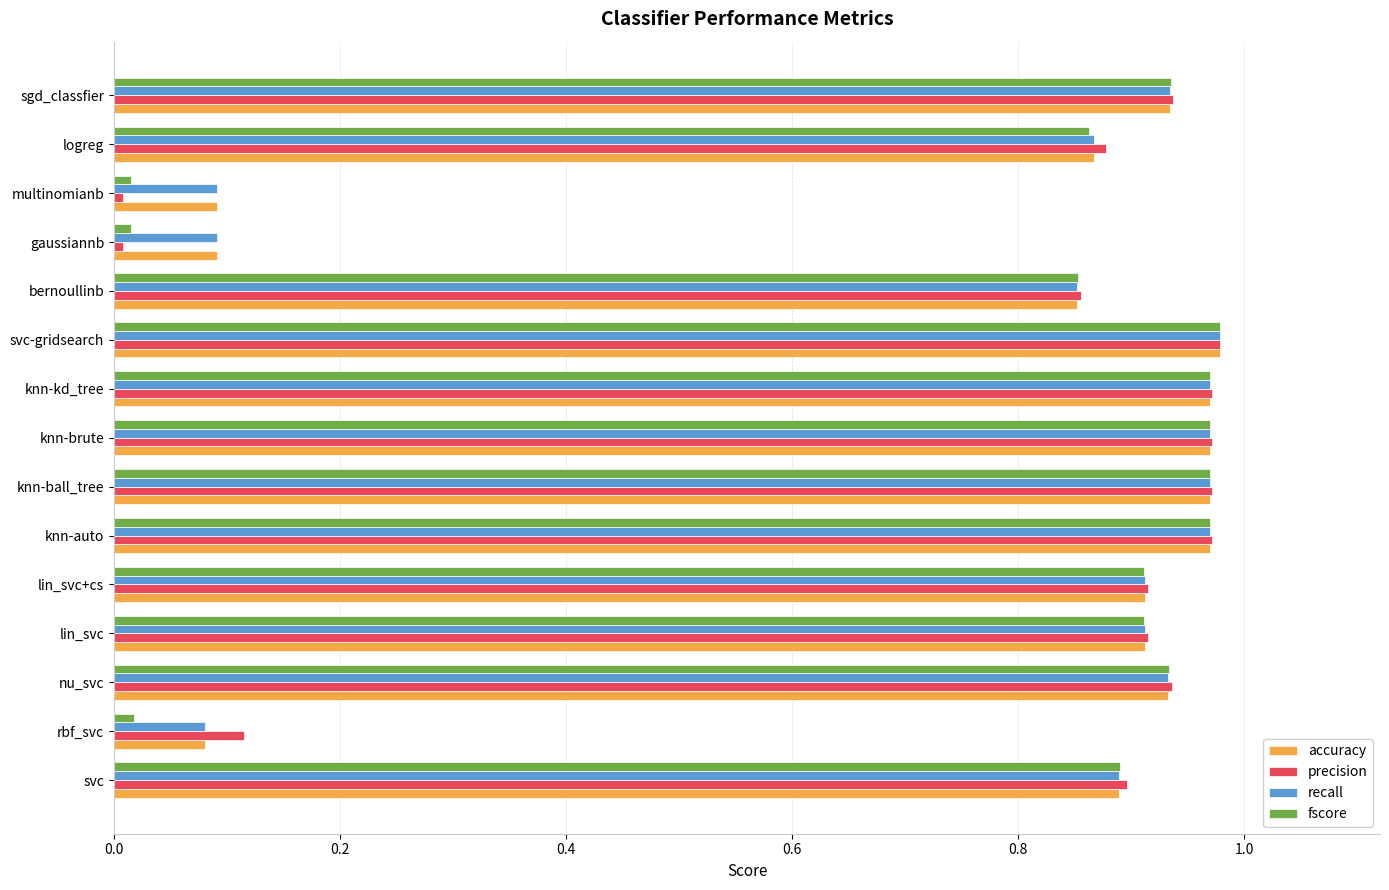

Is it true that accuracy equals 0.5 at knn-brute?

False